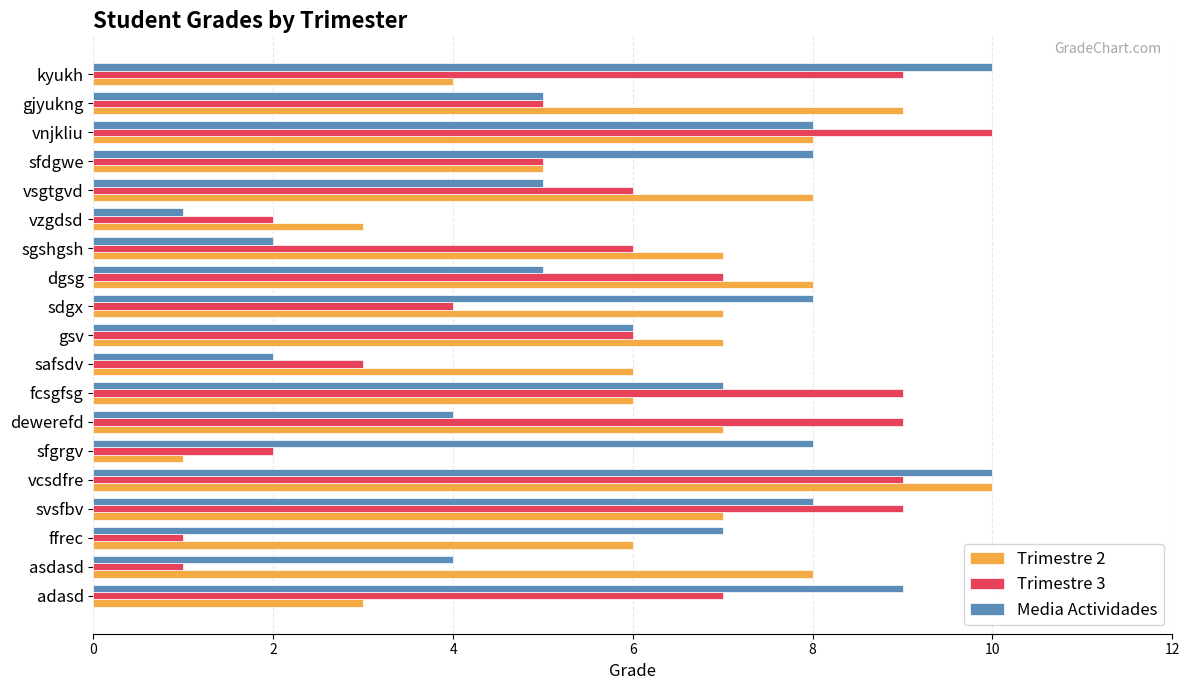

Between fcsgfsg and vzgdsd, which series saw the biggest shift?

Trimestre 3